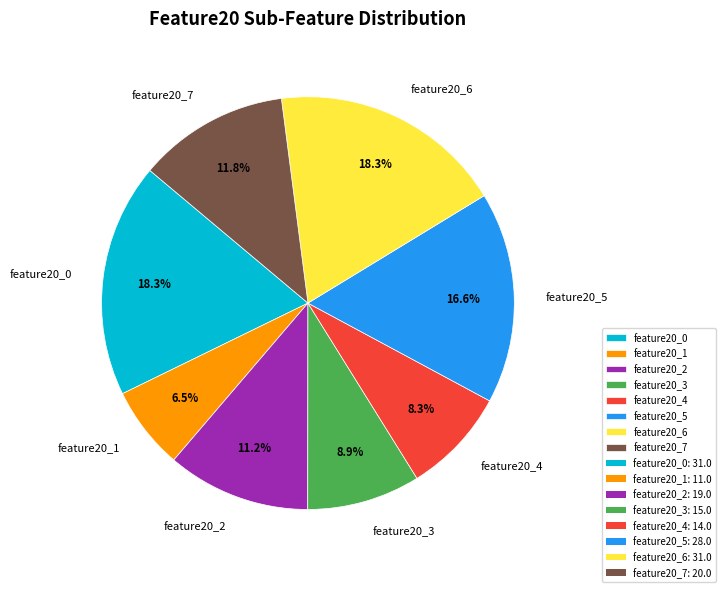

Does any single category account for the majority?

No